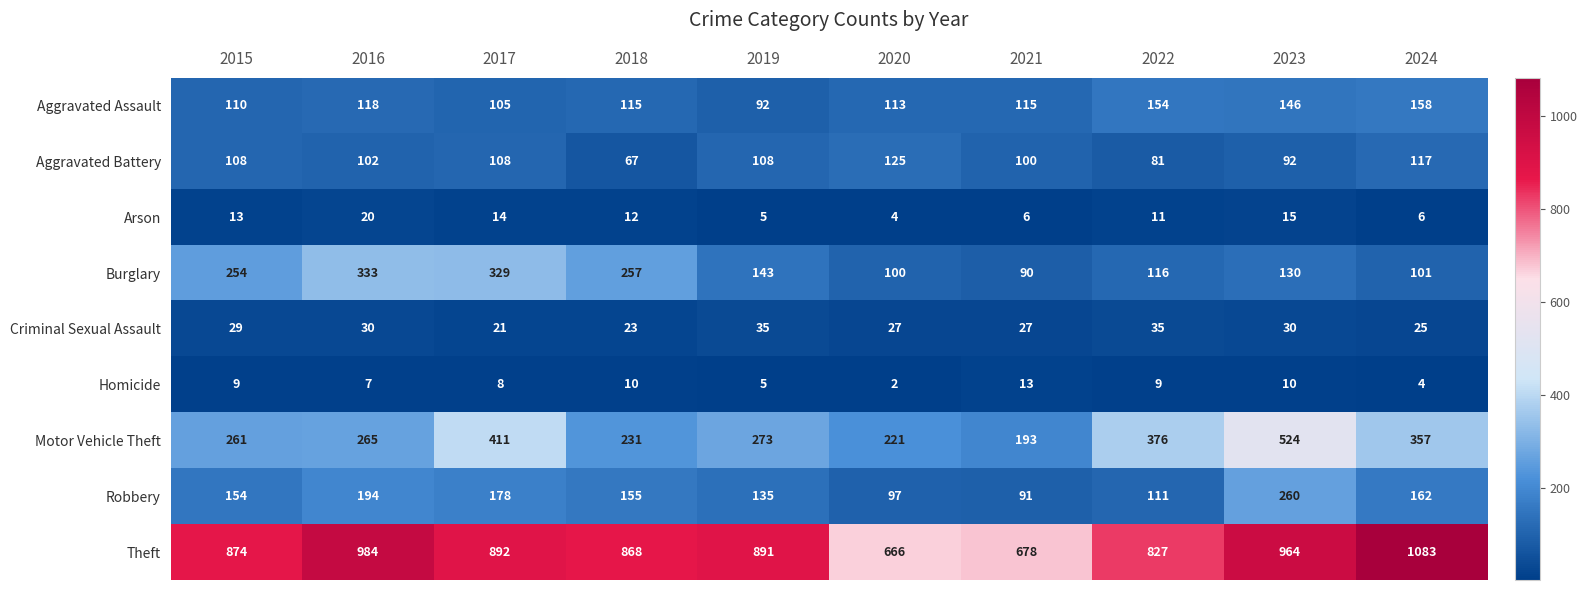

Which series has the largest range (max minus min)?

Theft